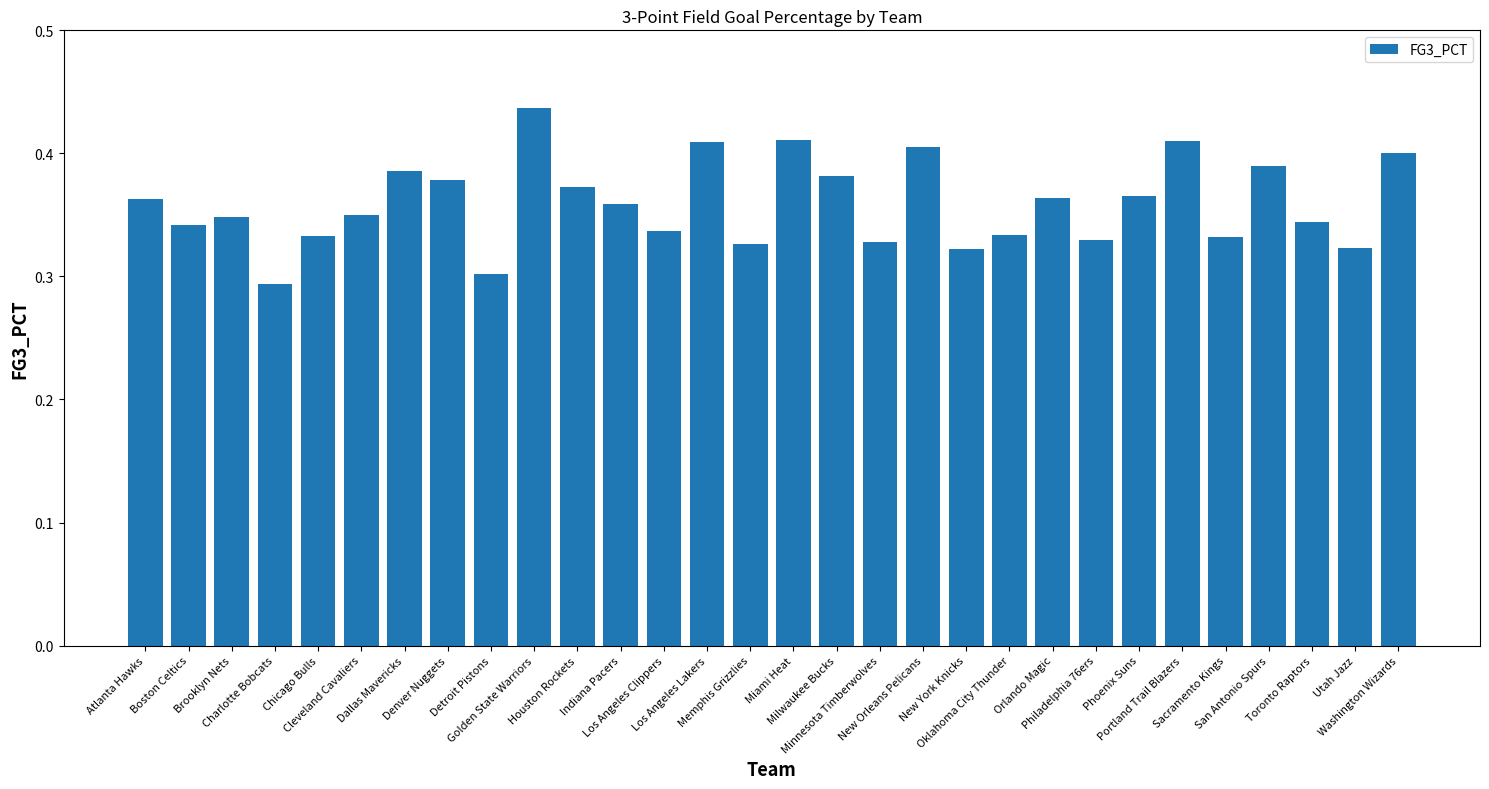

How many values are between 0 and 1?

30